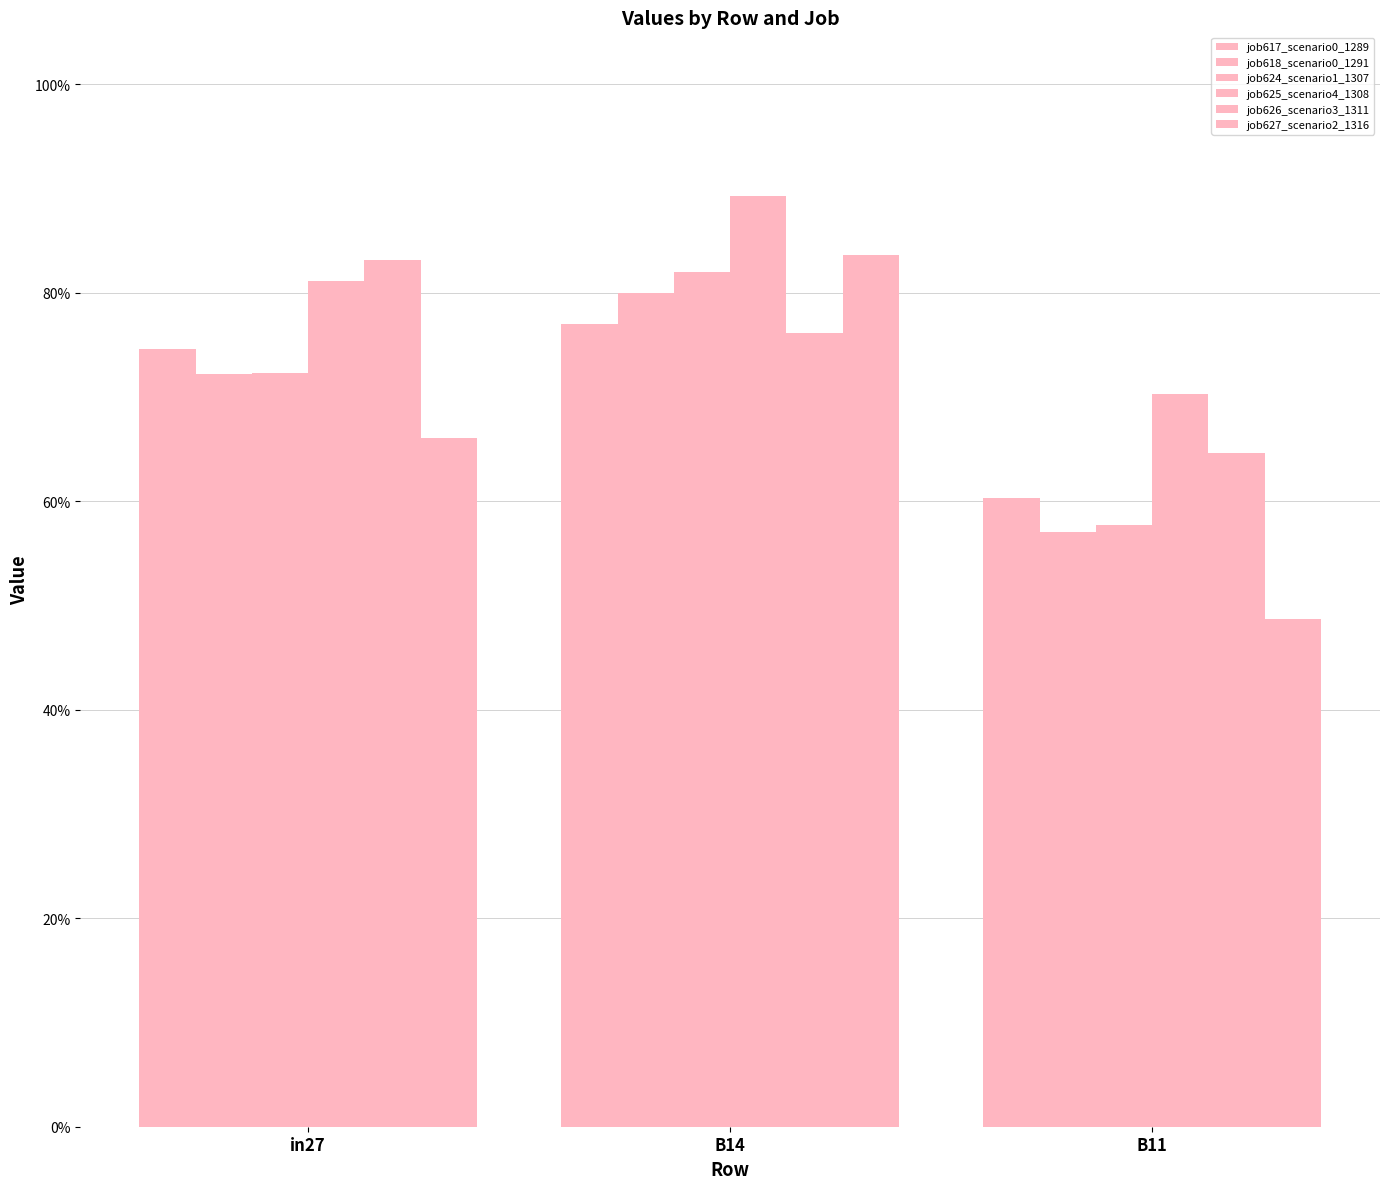

What is the difference between the maximum and minimum values in the job626_scenario3_1311 series?

0.2